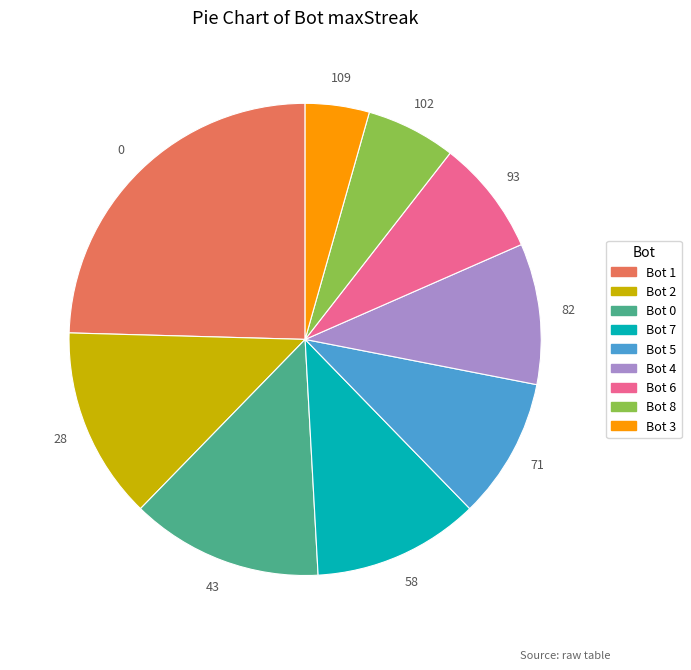

Is there a majority slice in this chart?

No